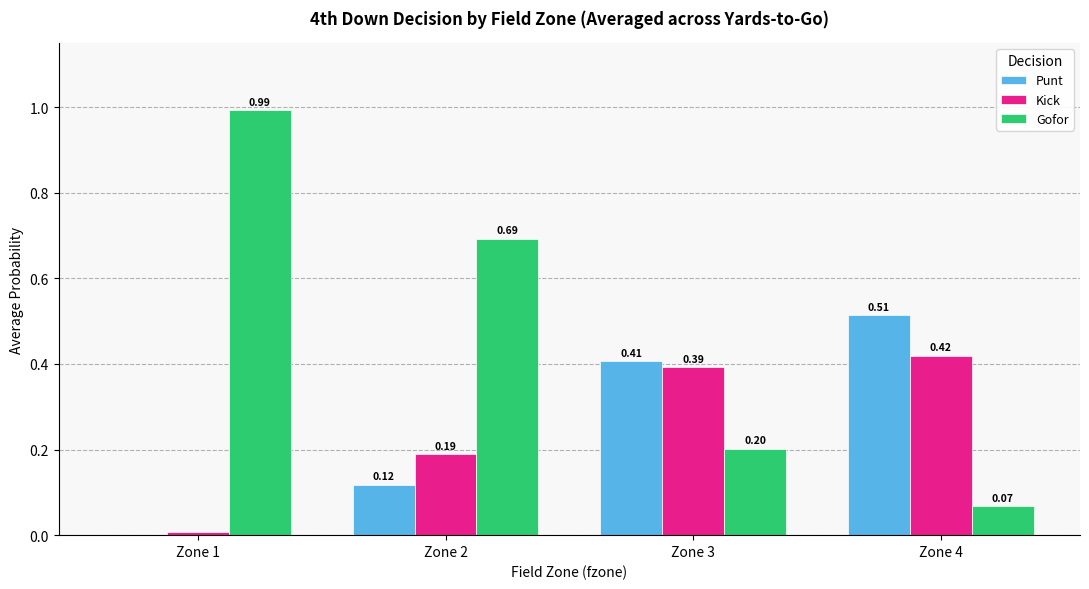

Between Zone 2 and Zone 4, which series saw the biggest shift?

Gofor